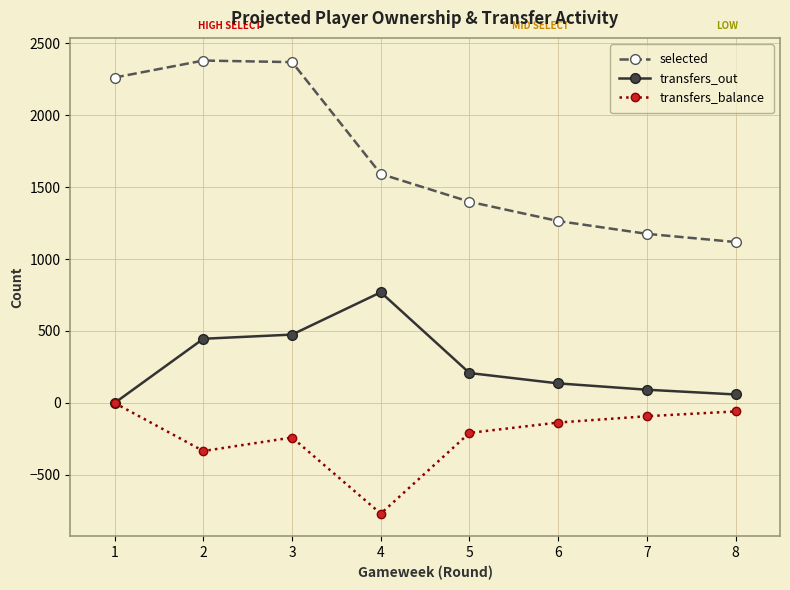

Which series has the widest spread of values?

selected